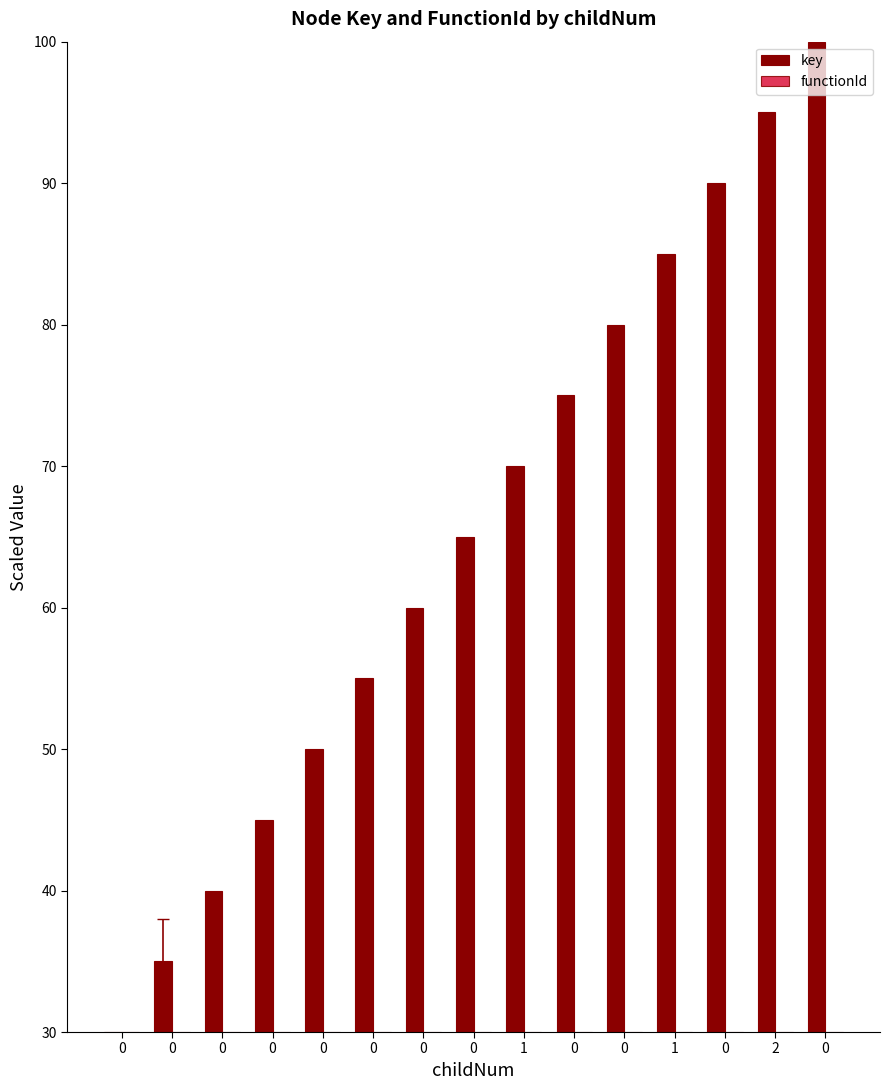

How many data points in key are less than 64?

7